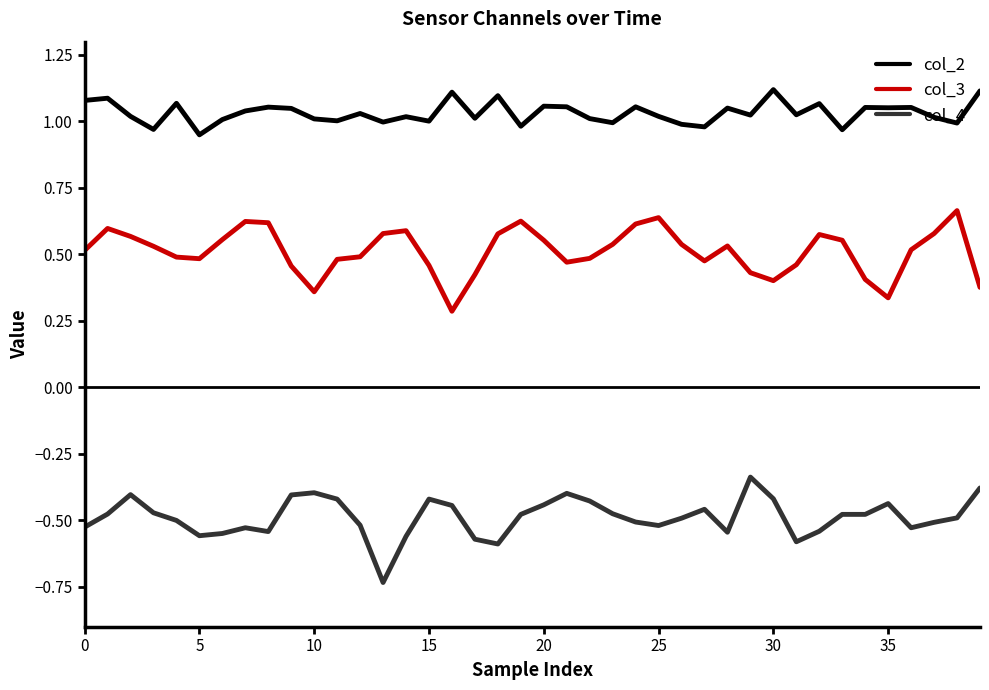

True or false: col_4 and col_2 intersect in this chart.

False